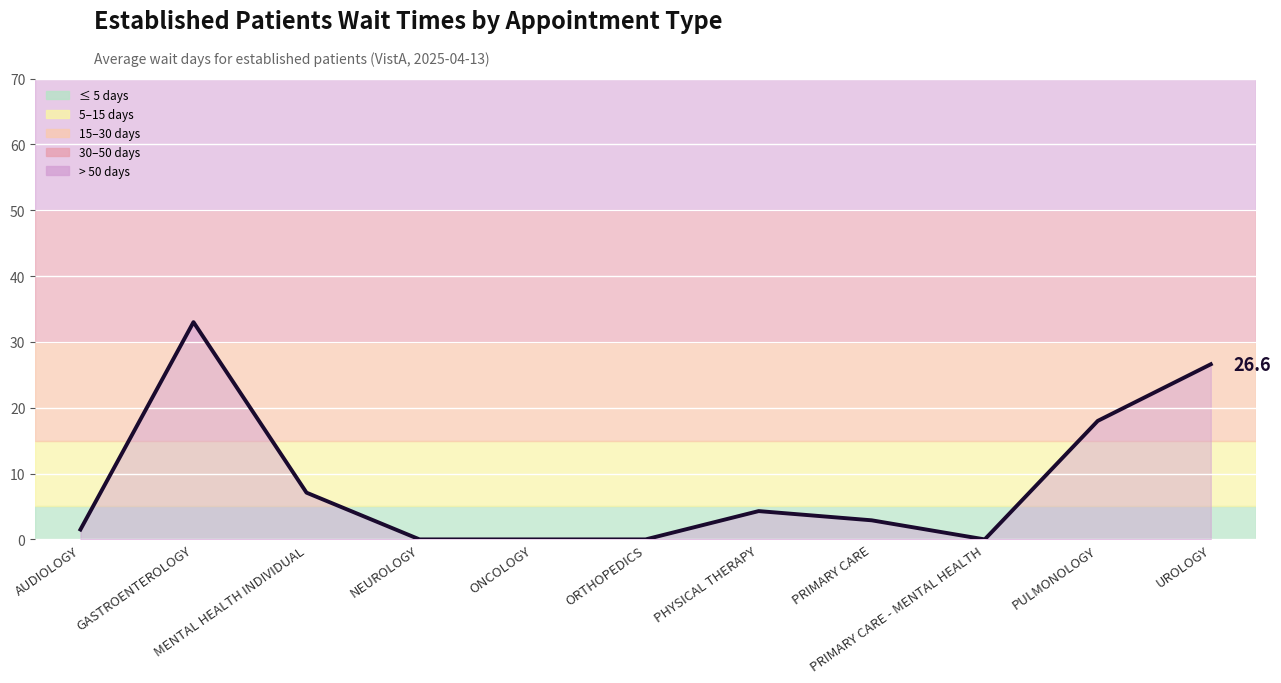

Reading right to left, transcribe all the data shown in this chart.

UROLOGY=26.6	PULMONOLOGY=18.0	PRIMARY CARE - MENTAL HEALTH=0.0	PRIMARY CARE=2.9	PHYSICAL THERAPY=4.3	ORTHOPEDICS=0.0	ONCOLOGY=0.0	NEUROLOGY=0.0	MENTAL HEALTH INDIVIDUAL=7.1	GASTROENTEROLOGY=33.0	AUDIOLOGY=1.5